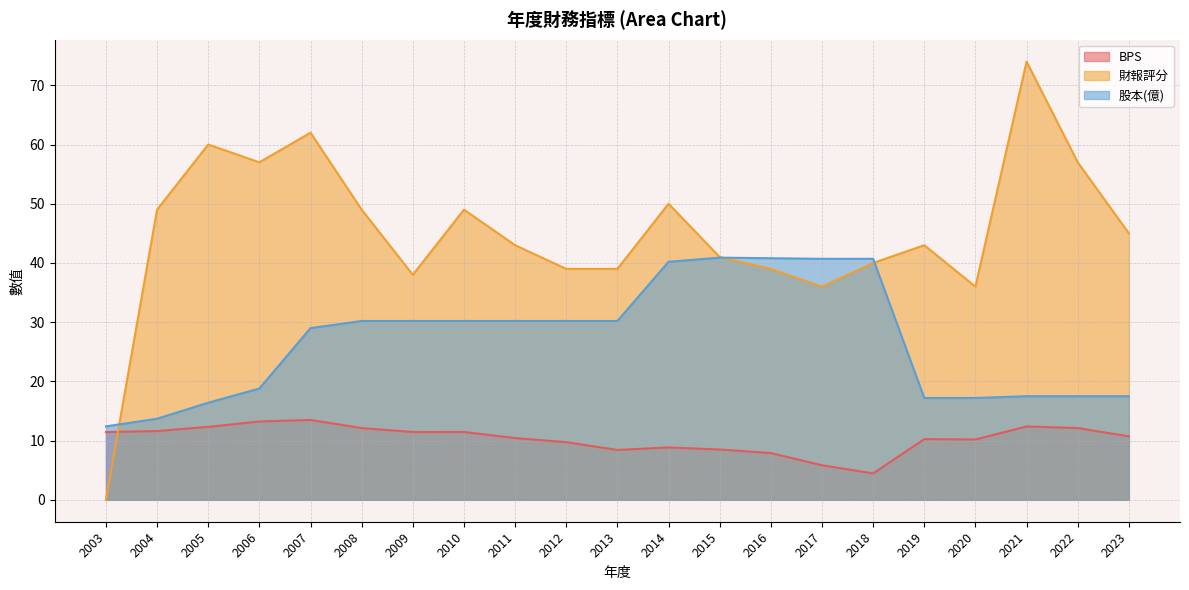

The value of BPS at 2009 is 15.5. True or false?

False